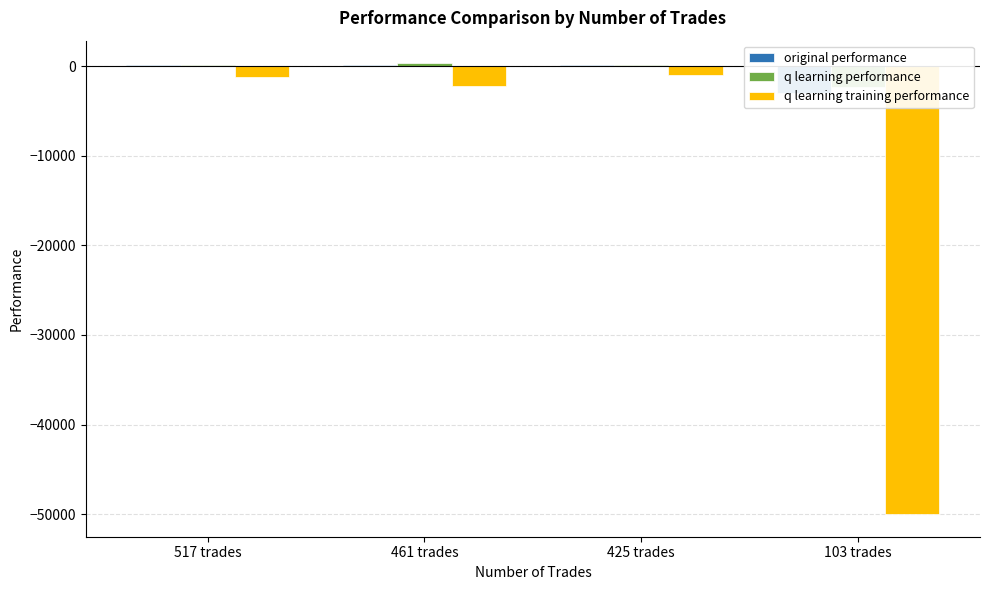

At which label does q learning performance first exceed 143?

517 trades